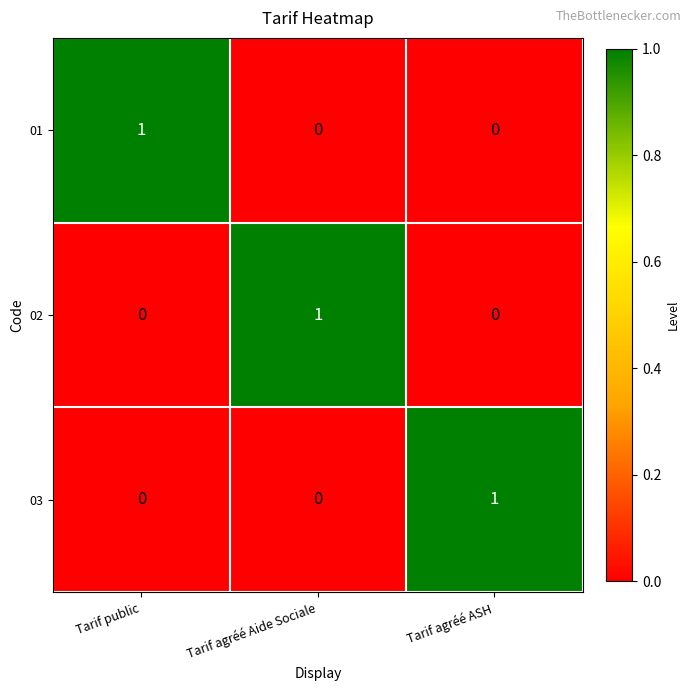

The value of 01 at Tarif agréé ASH is 0. True or false?

True